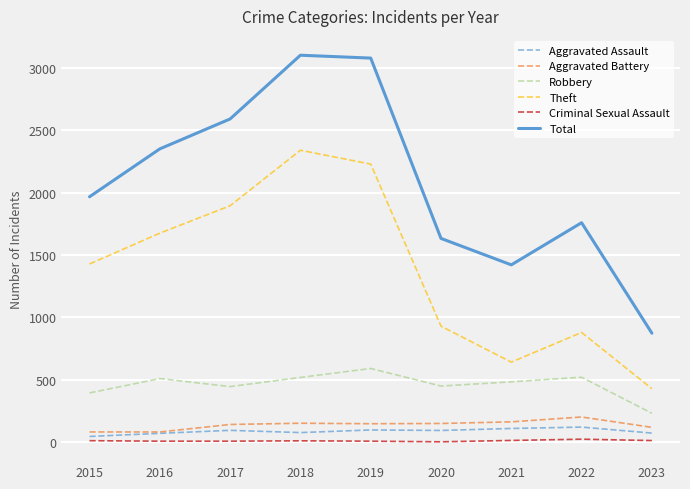

True or false: Aggravated Assault and Robbery cross at least once.

False